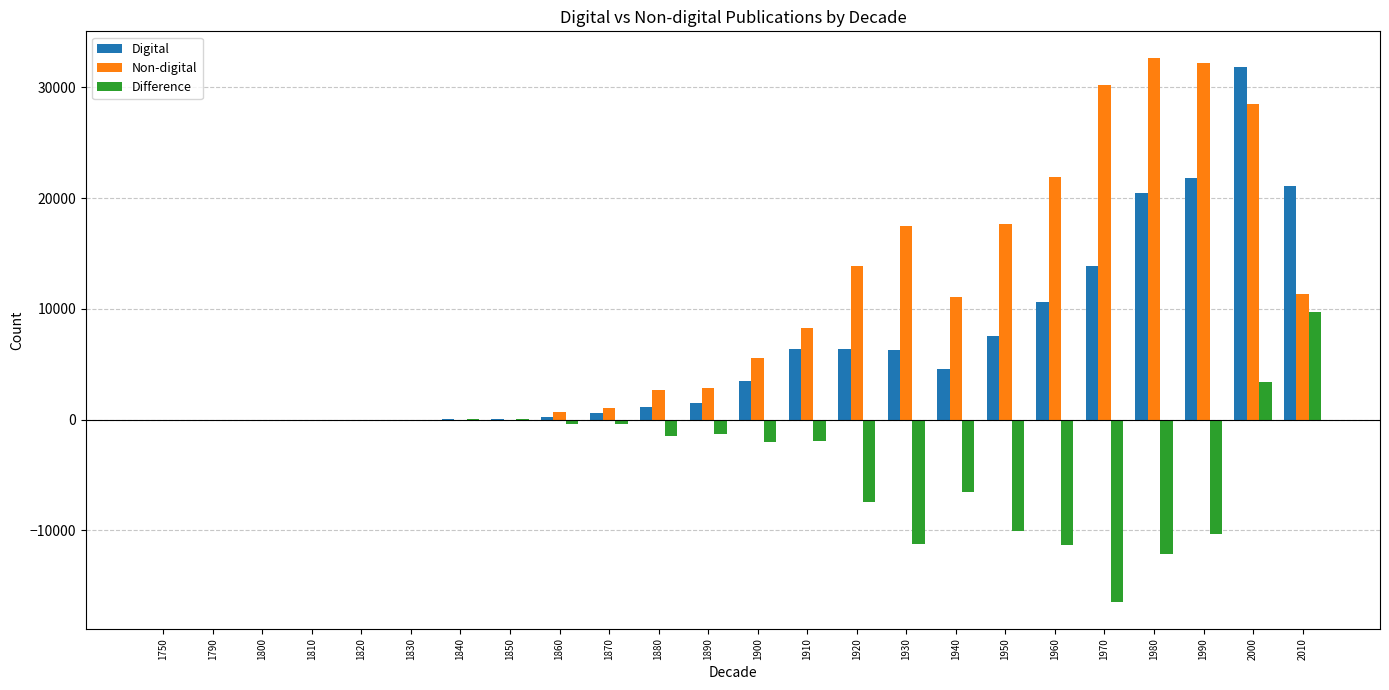

The value of Non-digital at 1820 is 1. True or false?

True